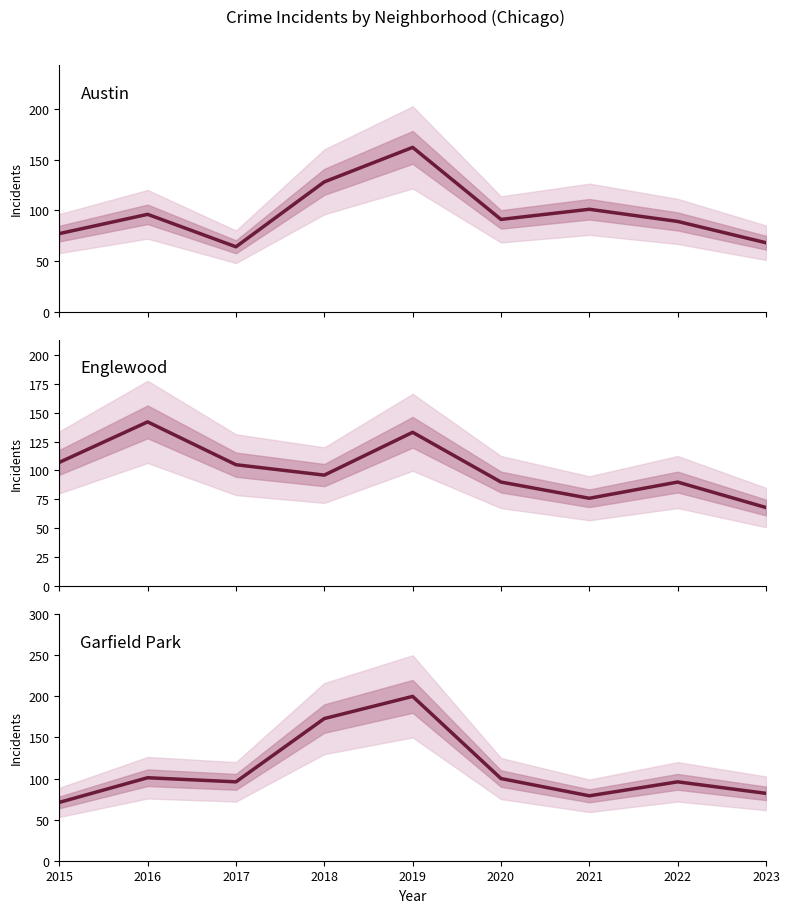

What is the approximate value of Austin at 2016, to the nearest 5?

95